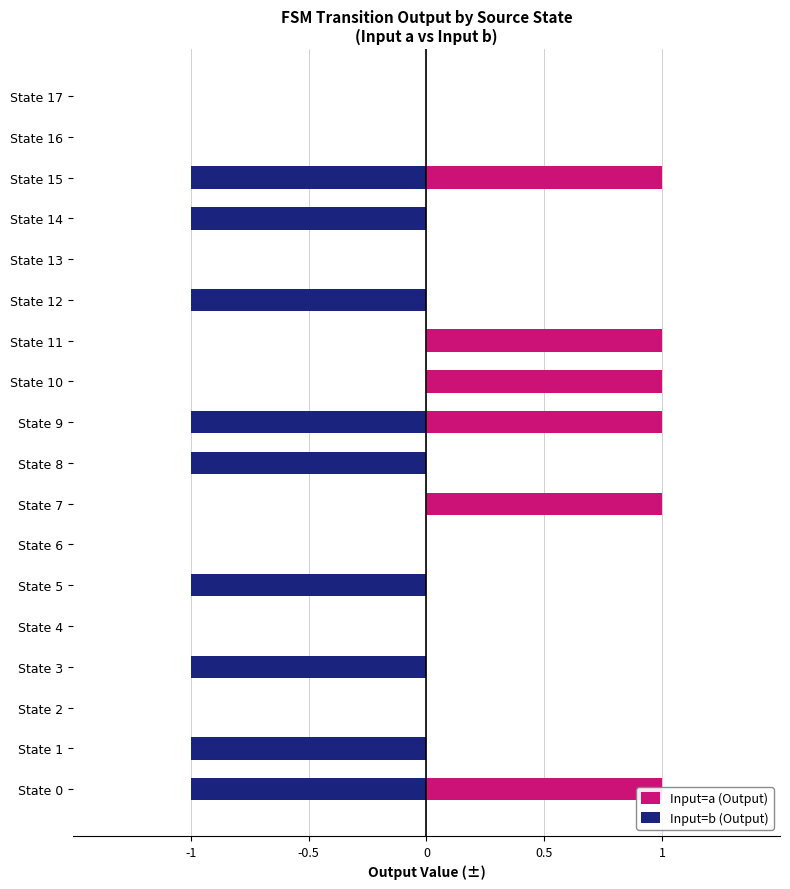

Rank the series by their maximum value, from highest to lowest.

Input=a (Output), Input=b (Output)